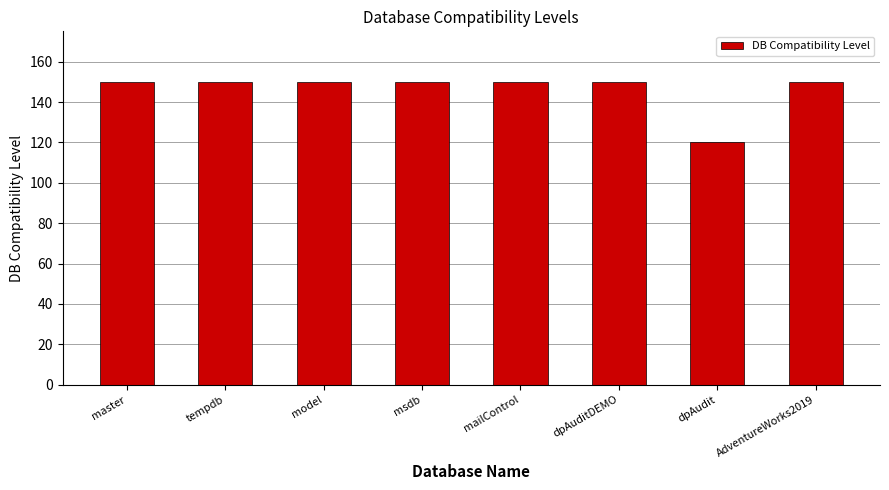

True or false: the data shows 150 at model.

True